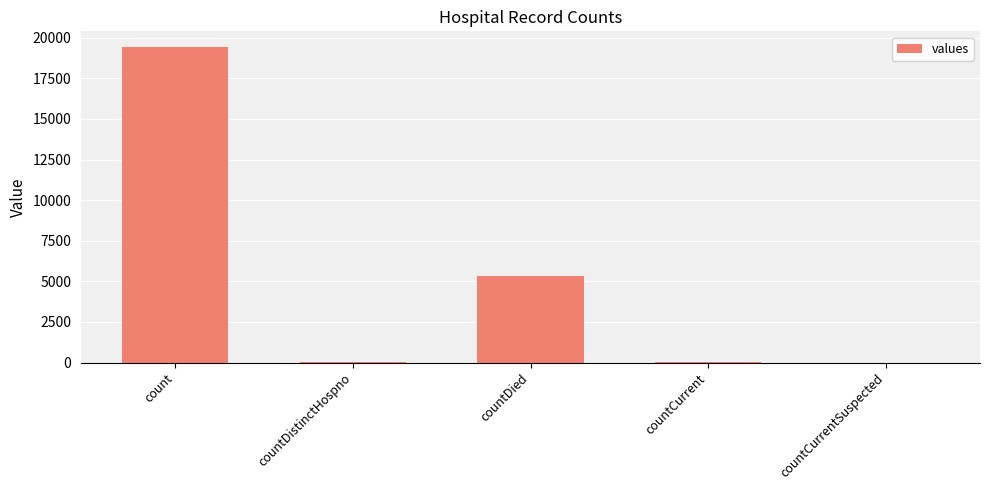

What is the ratio of the value at countDied to the value at count?

0.3